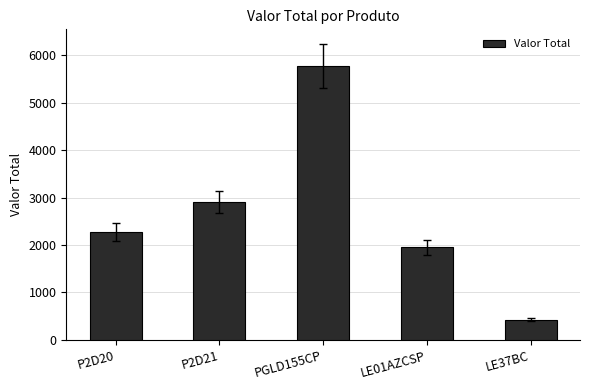

Does the chart contain stacked bars?

No